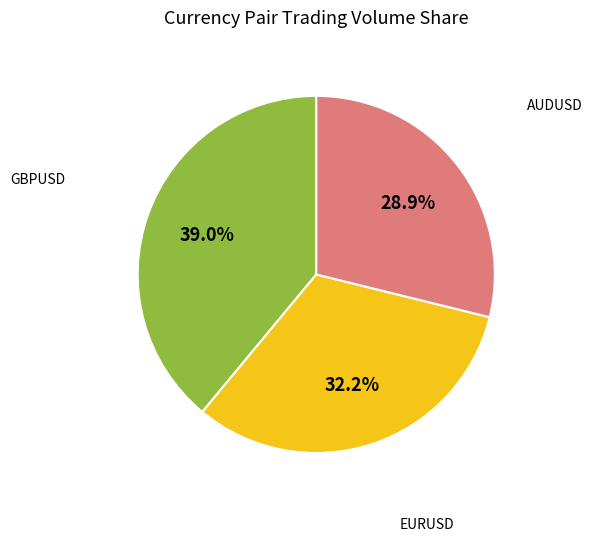

Does any single category account for the majority?

No